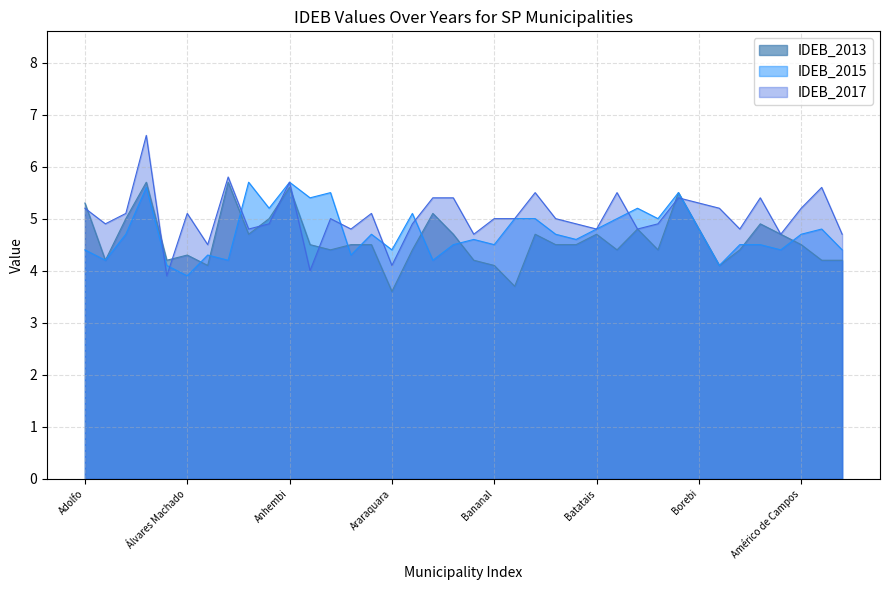

What is the maximum value for IDEB_2013?

5.7